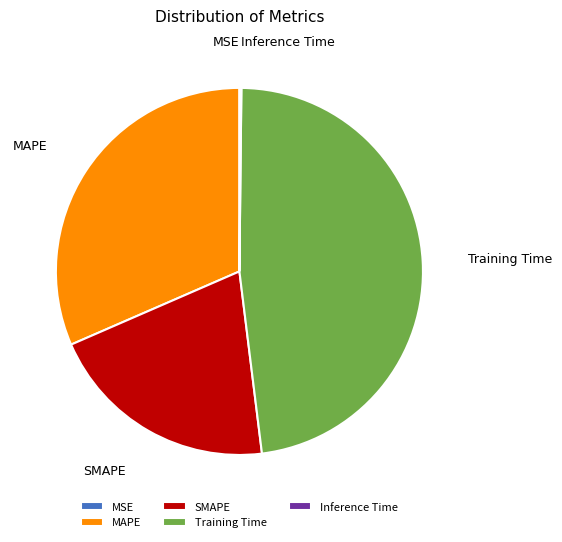

Which category has the biggest portion of the pie?

Training Time